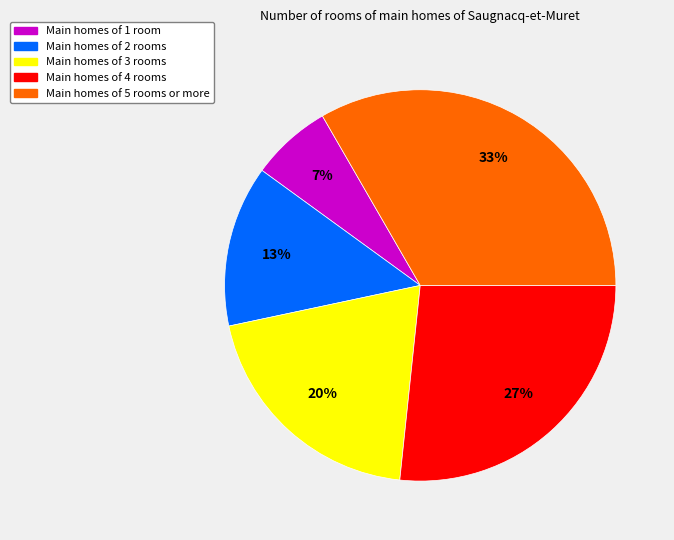

To the nearest percent, what portion does Main homes of 4 rooms represent?

27%